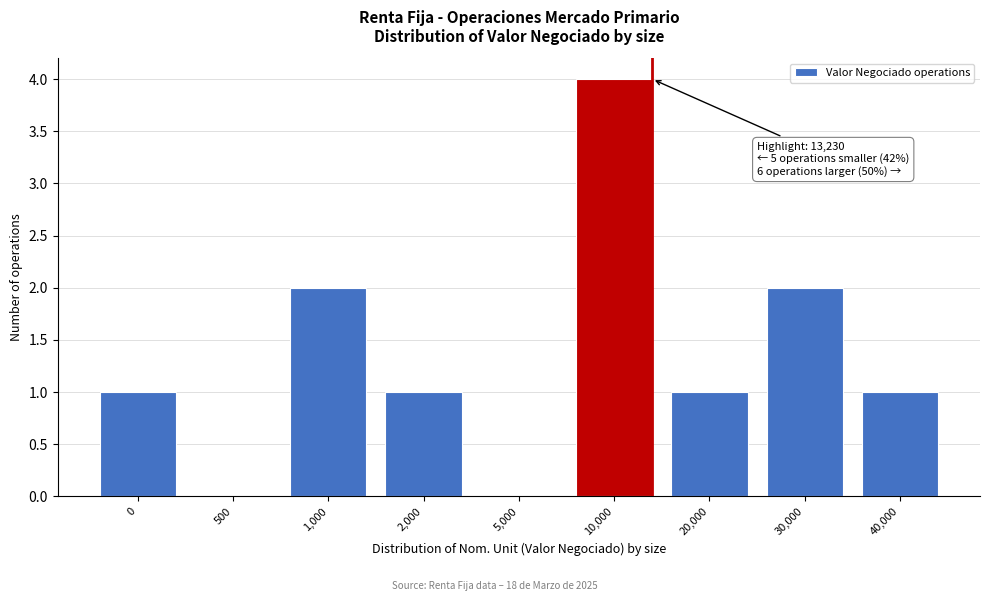

Reading right to left, list all the values displayed in this chart.

40,000=1	30,000=2	20,000=1	10,000=4	5,000=0	2,000=1	1,000=2	500=0	0=1